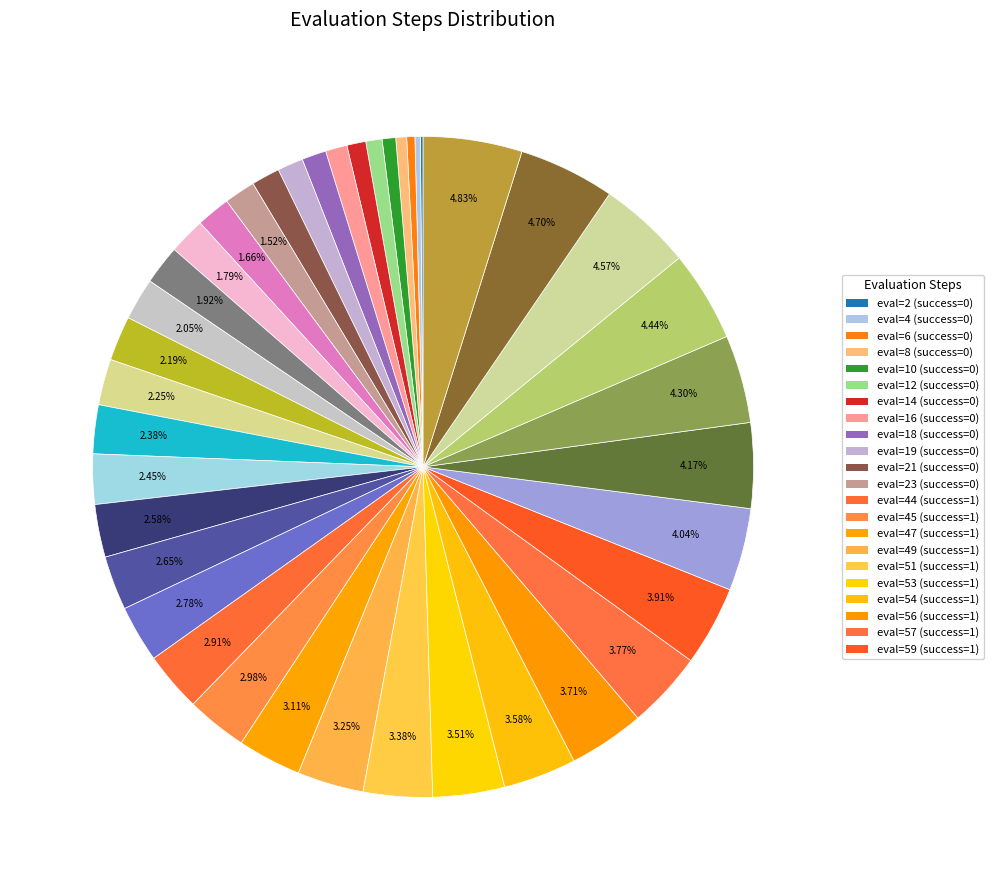

Is there a majority slice in this chart?

No